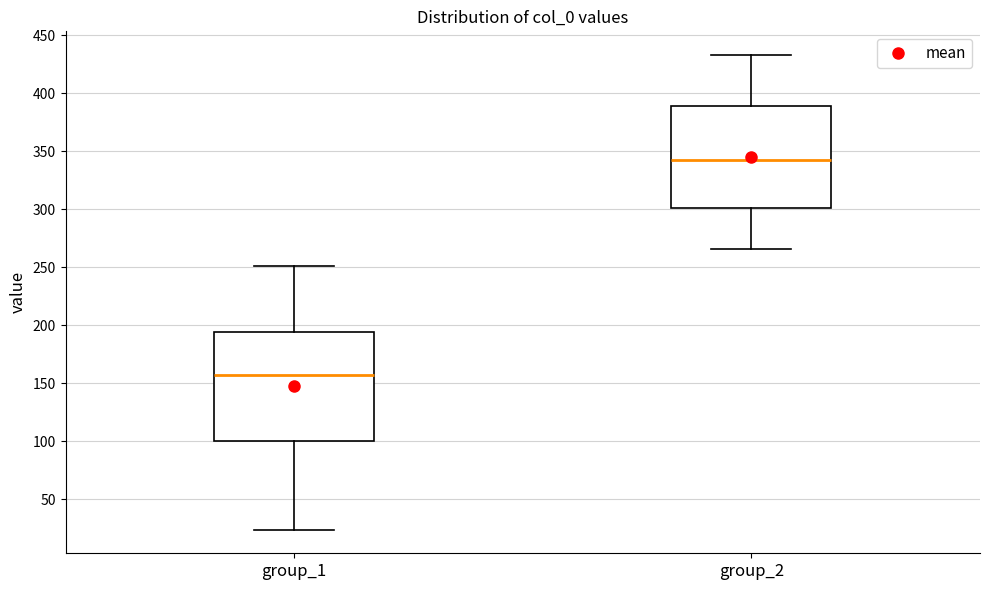

Reading left to right, transcribe this box plot: for each box, give where its median line is, the range the box spans, and where its two whiskers end, as read against the y-axis. The values are not printed on the chart, so give them approximately, as read against the axis.

group_1: median 160, box 100 to 195, whiskers 25 to 250
group_2: median 345, box 300 to 390, whiskers 265 to 435